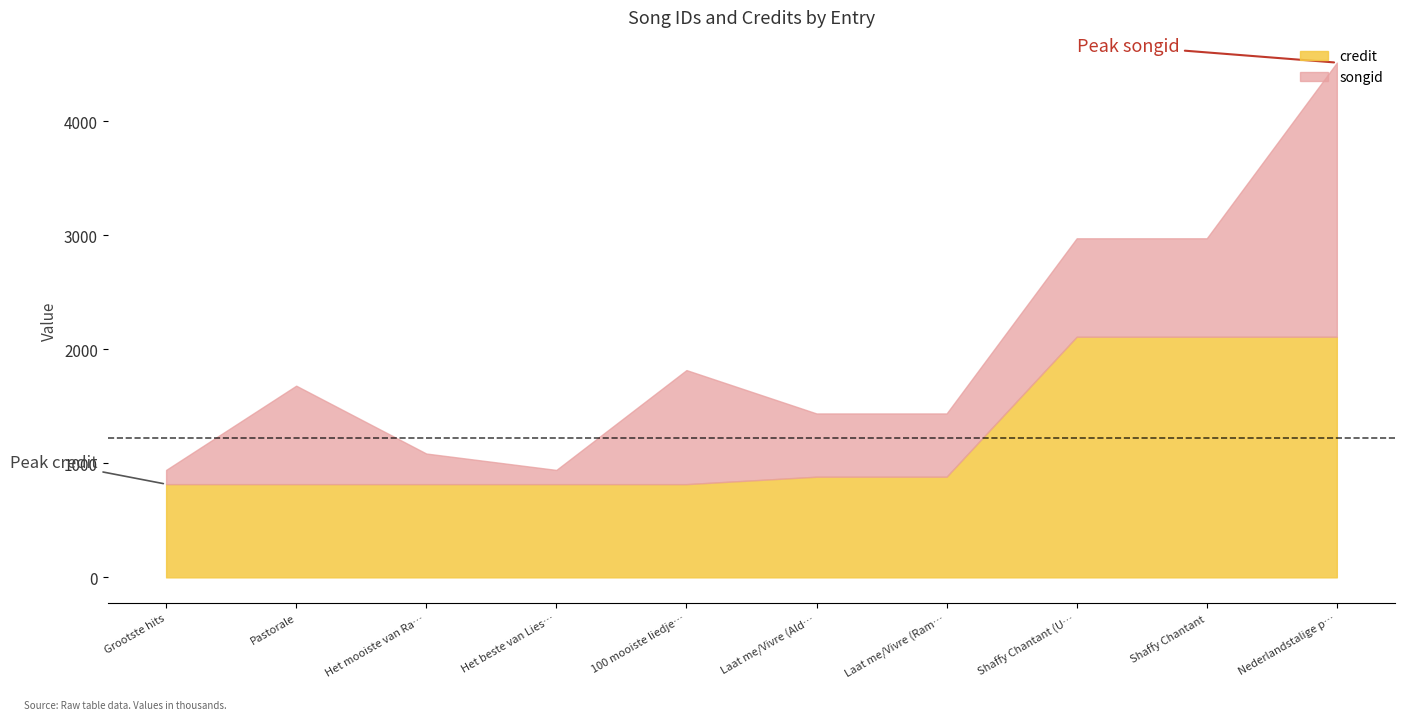

How many lines are shown in the chart?

2